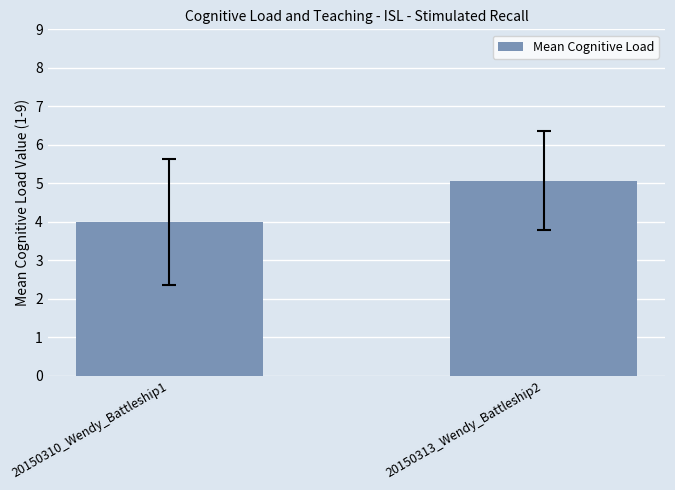

True or false: the data shows 5.1 at 20150313_Wendy_Battleship2.

True